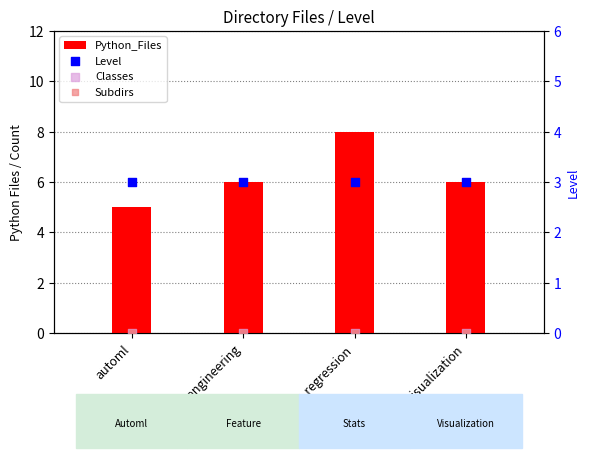

What are all the series names shown in the legend?

Python_Files, Level, Classes, Subdirs